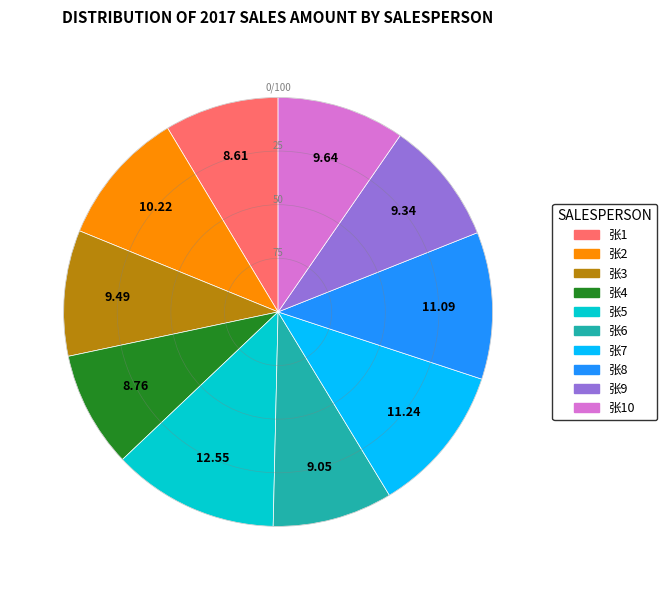

Does any single category account for the majority?

No